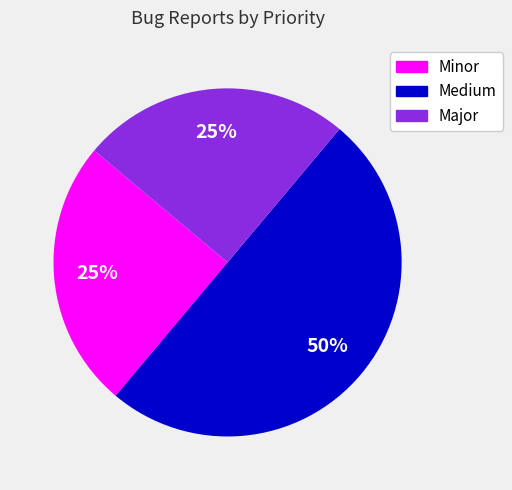

What is the ratio of the value at Medium to the value at Major?

2.0